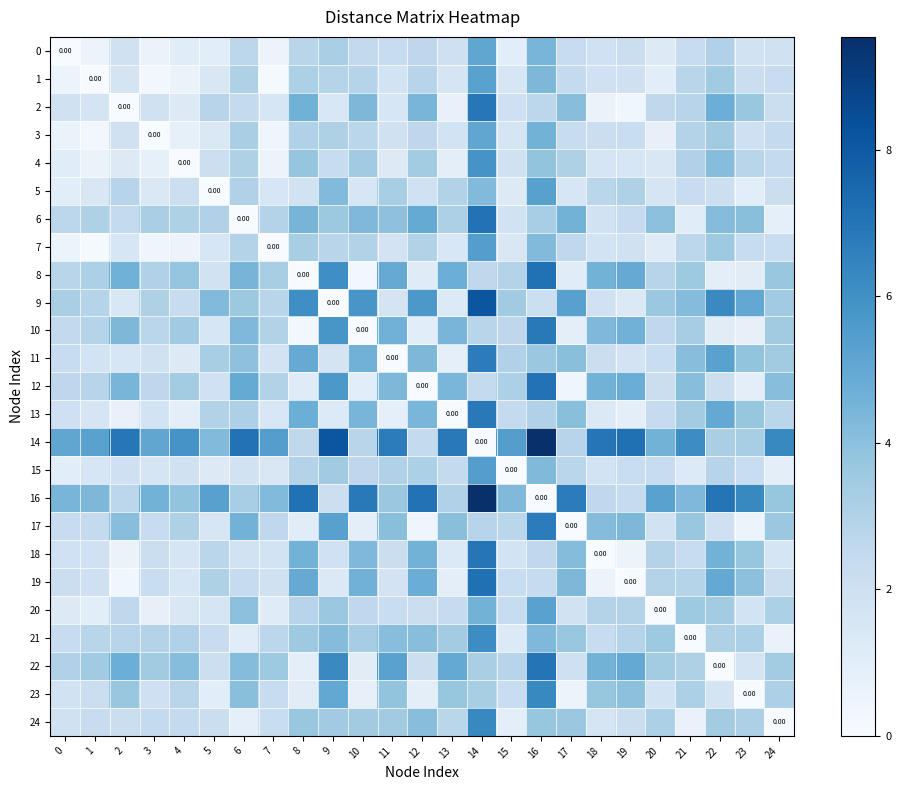

What is the sum of the 14 values at 11 and 17?

9.5